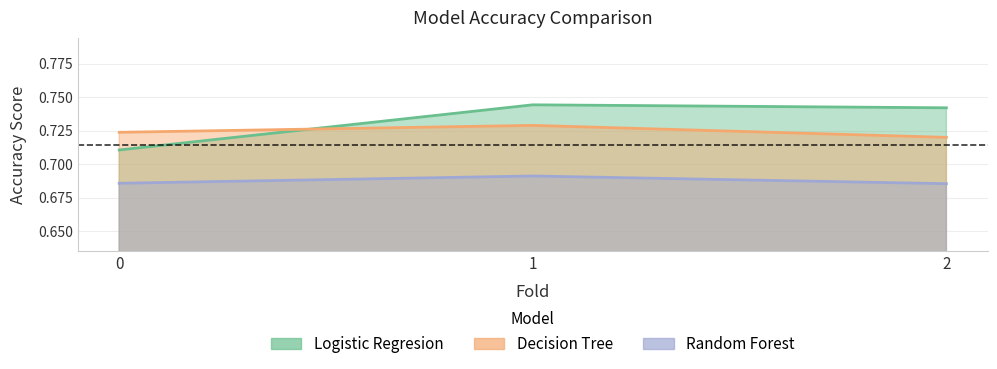

What is the difference between the highest and lowest values at 2?

0.1